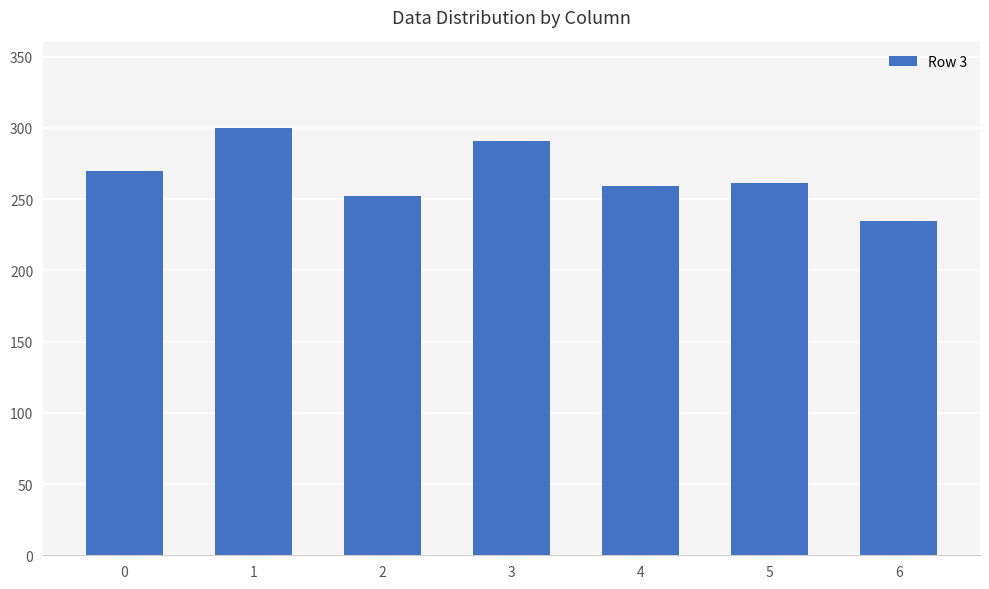

What is the ratio of the value at 1 to the value at 3?

1.0